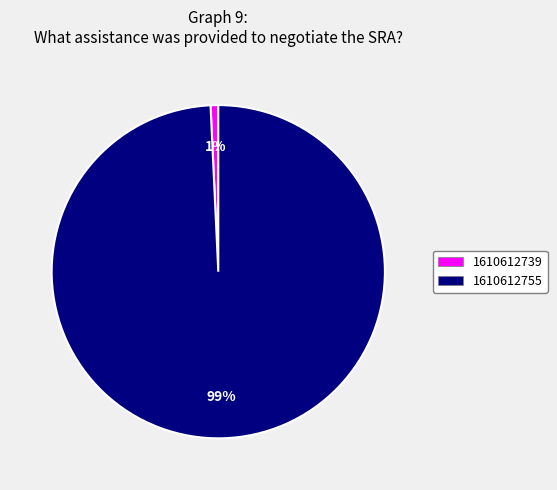

What percentage is the 1610612755 slice, to the nearest percent?

99%